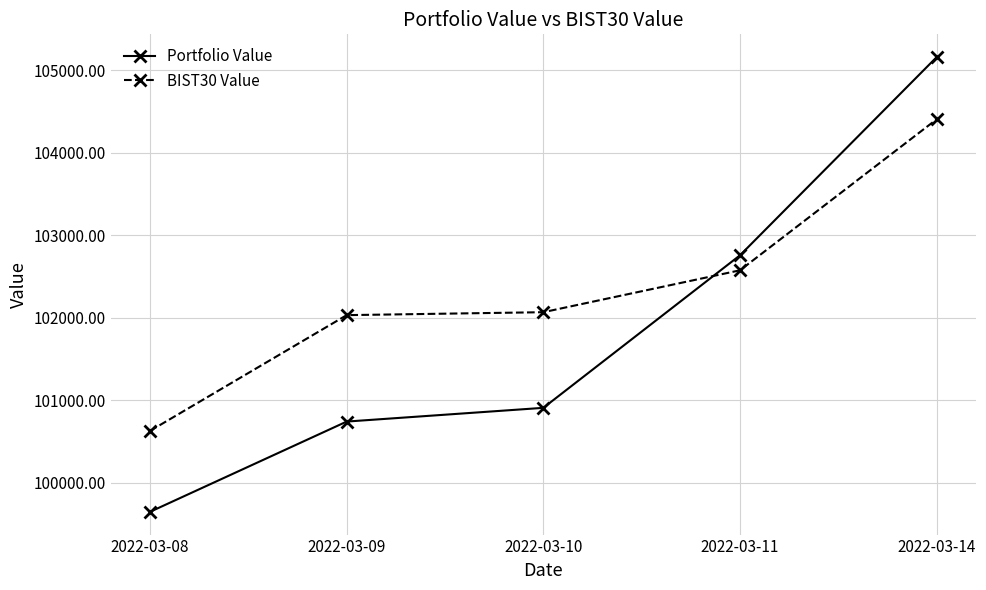

What is the difference between the BIST30 Value values at 2022-03-10 and 2022-03-11?

508.0